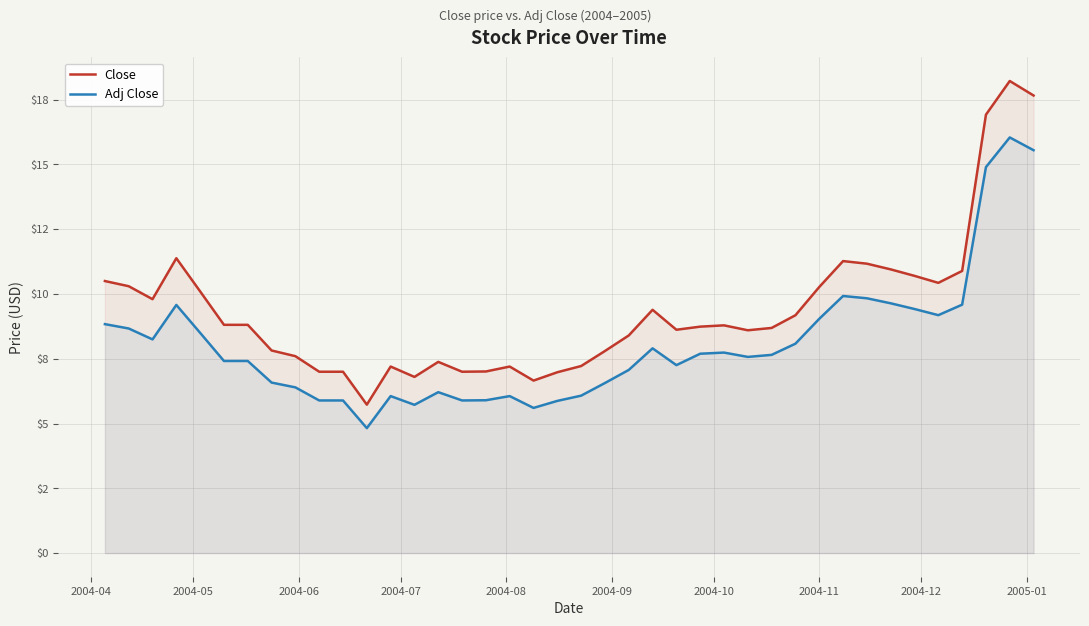

Does the chart display data point markers on the line(s)?

No